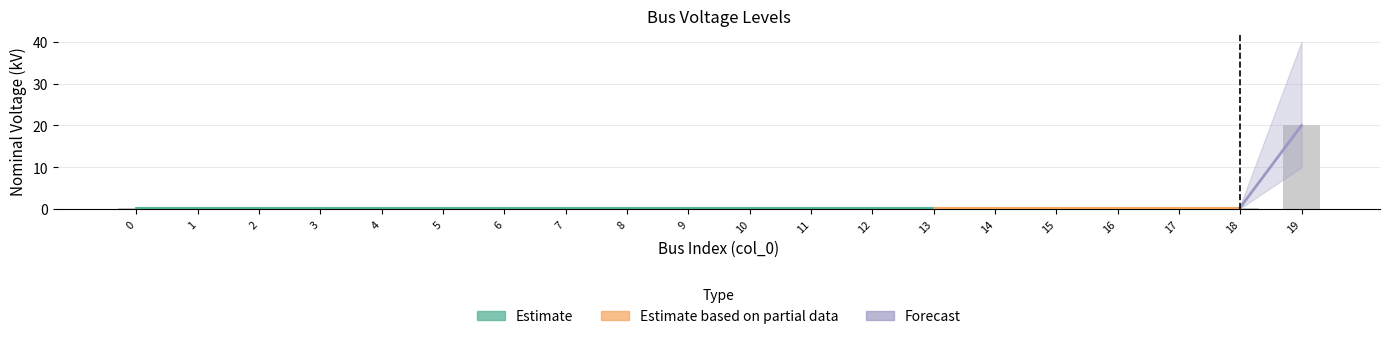

At which category does the chart reach its peak across all series?

19